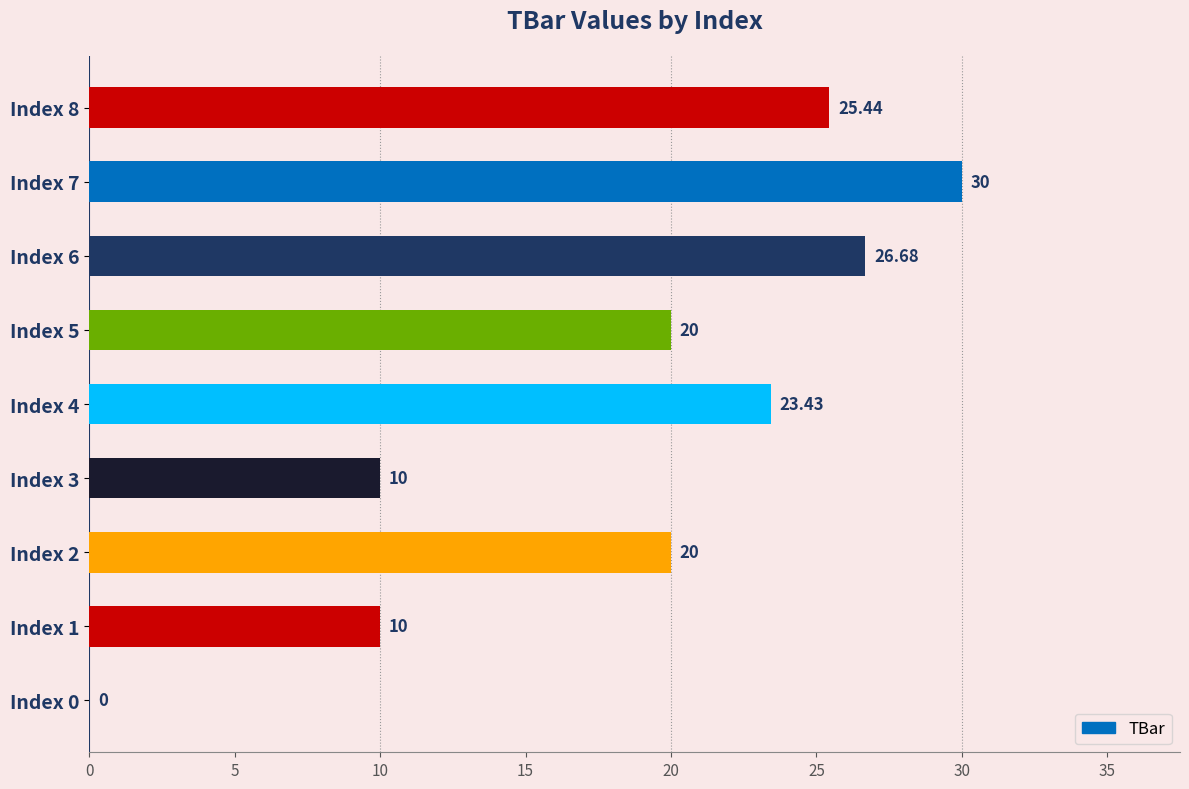

What is the sum of the values at Index 7 and Index 2?

50.0